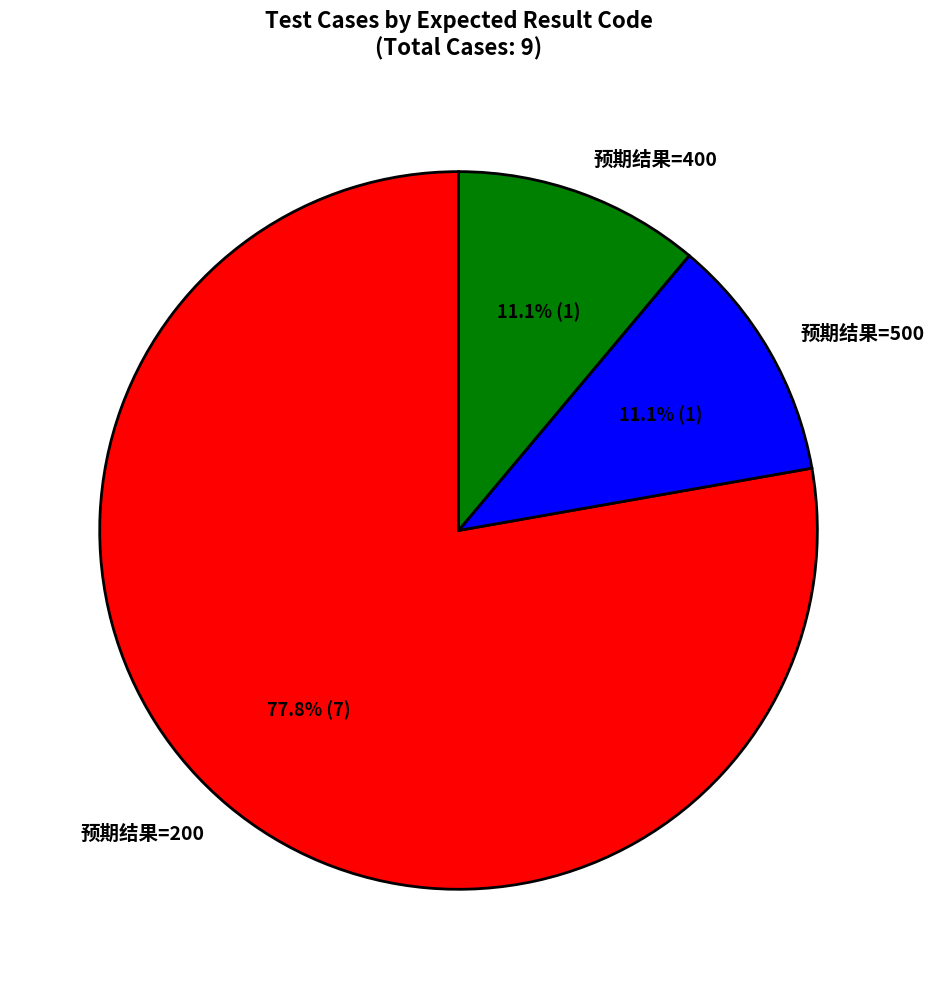

Combined, do 预期结果=400 and 预期结果=500 account for over 50%?

No